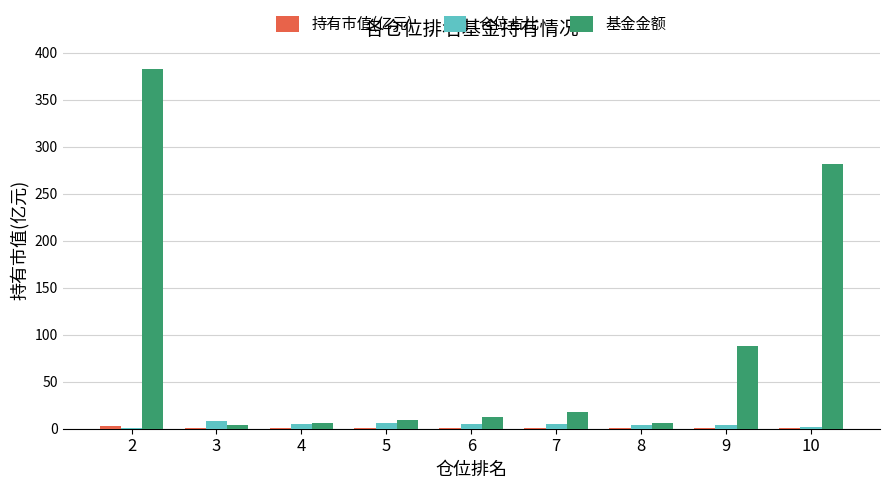

Which series has the largest total across all categories?

基金金额